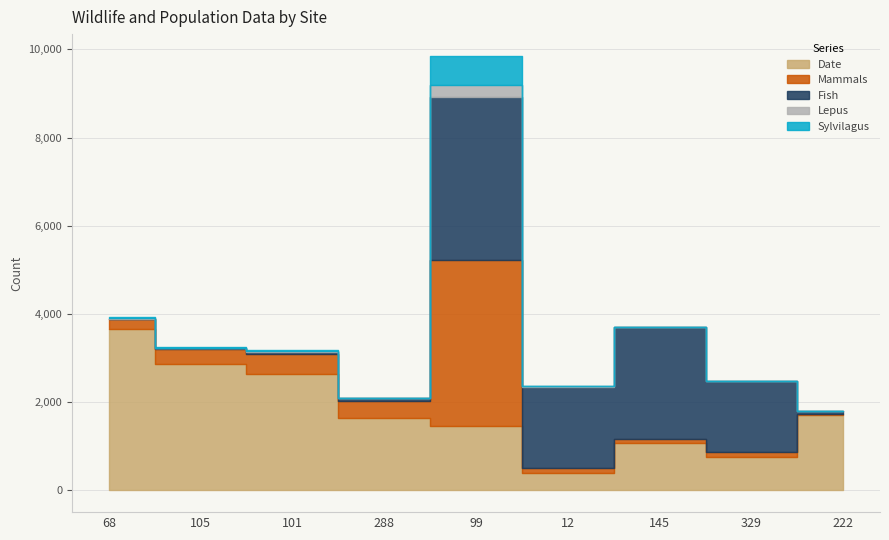

True or false: Mammals has a value of 85 at 145.

True